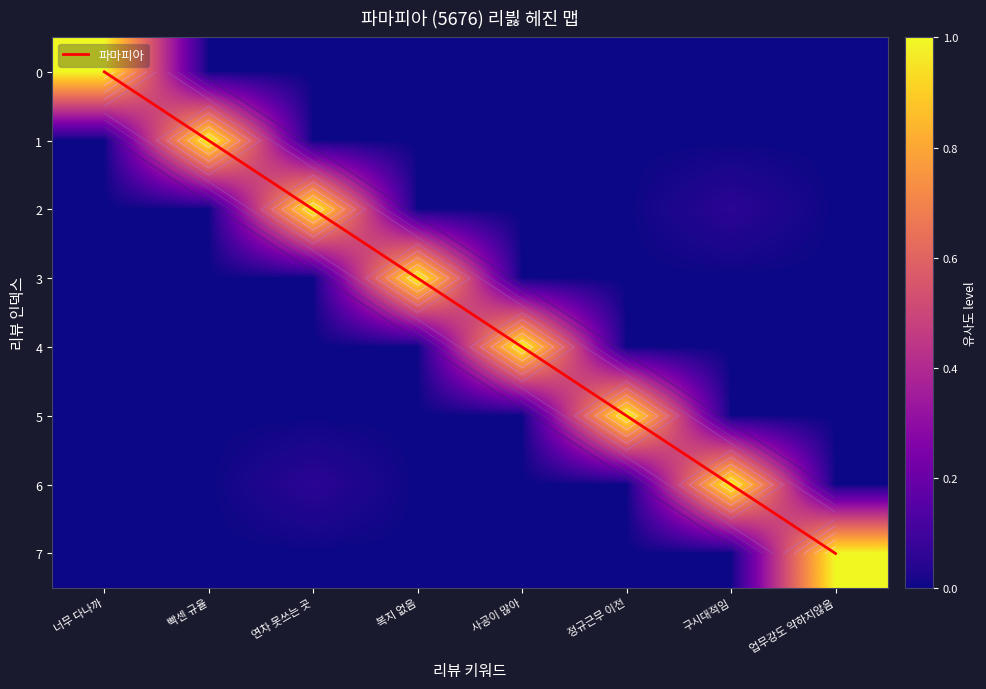

Is the value of row_2 at 업무강도 약하지않음 greater than the value of row_1 at 정규근무 이전?

No